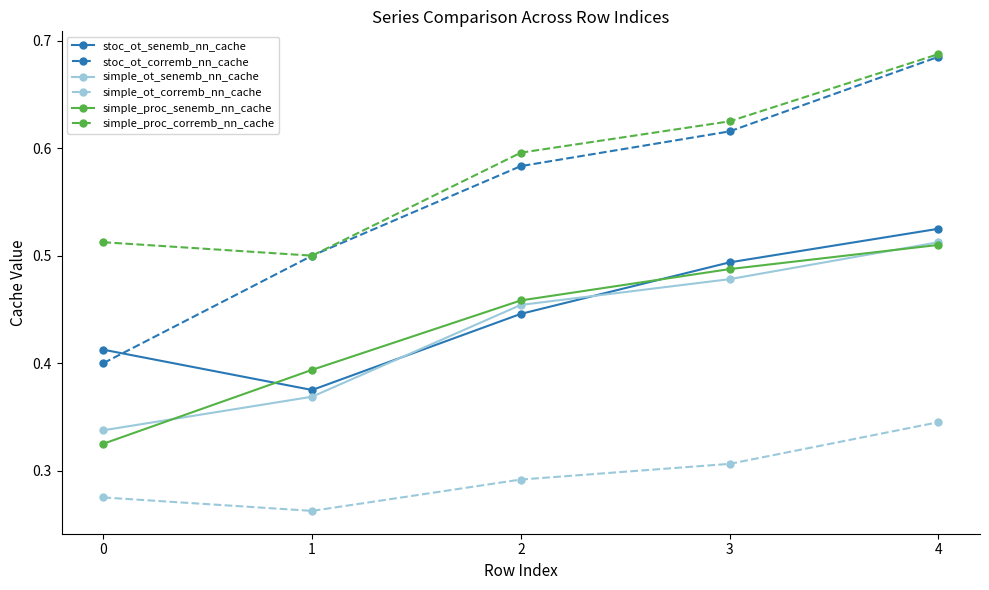

Between 2 and 4, which series saw the biggest shift?

stoc_ot_corremb_nn_cache